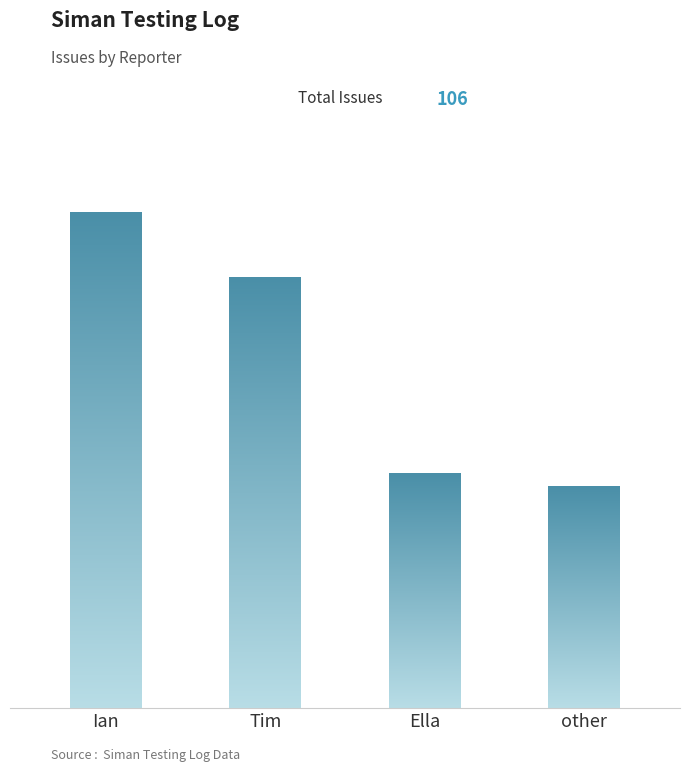

What is the label of the 4th bar from the right?

Ian